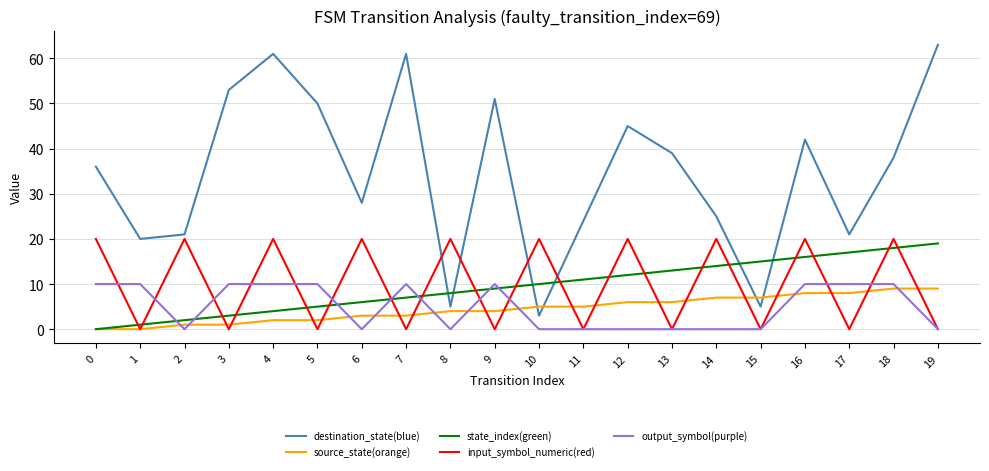

Which label corresponds to the largest value in the chart?

19